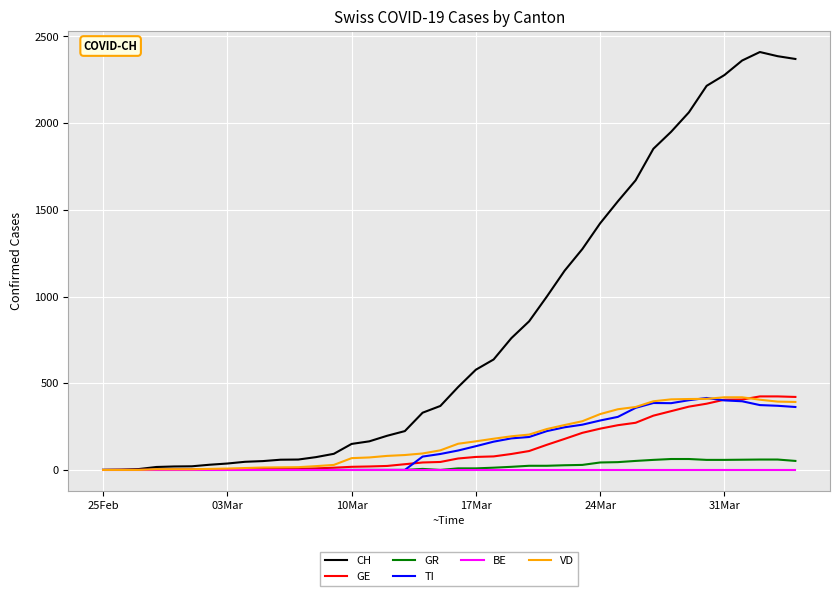

Which series has the largest total across all categories?

CH